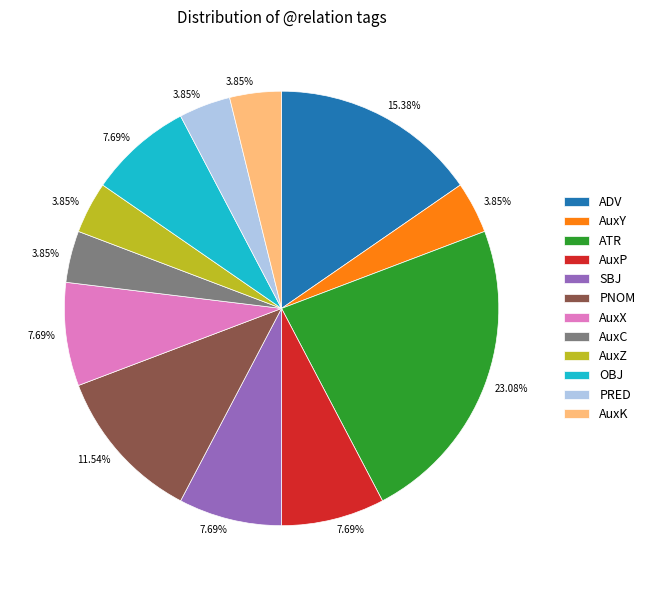

What is the largest slice in the pie chart?

ATR